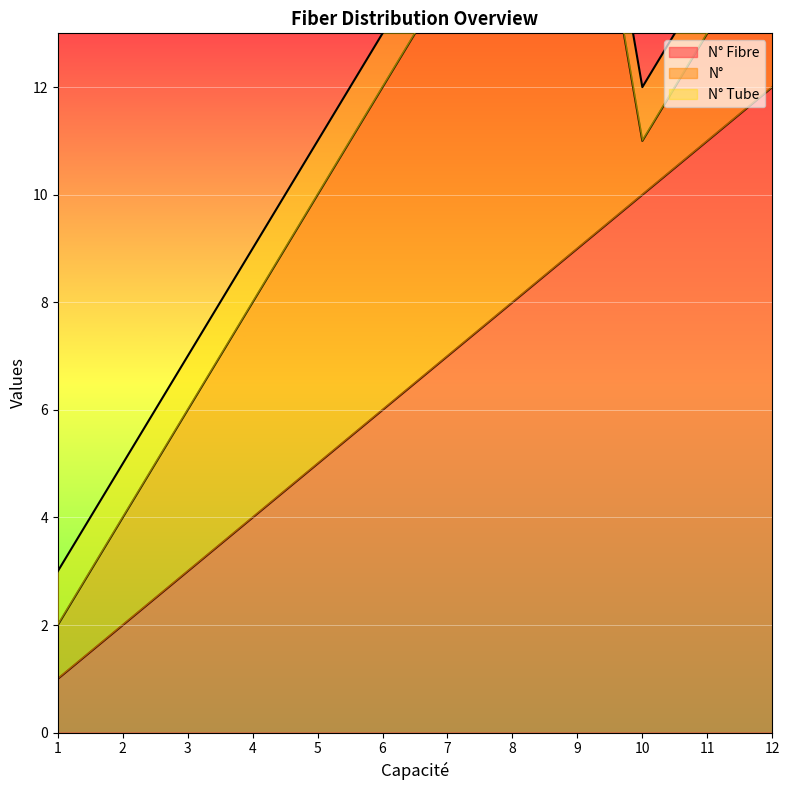

The value of N° Fibre at 9 is 9. True or false?

True